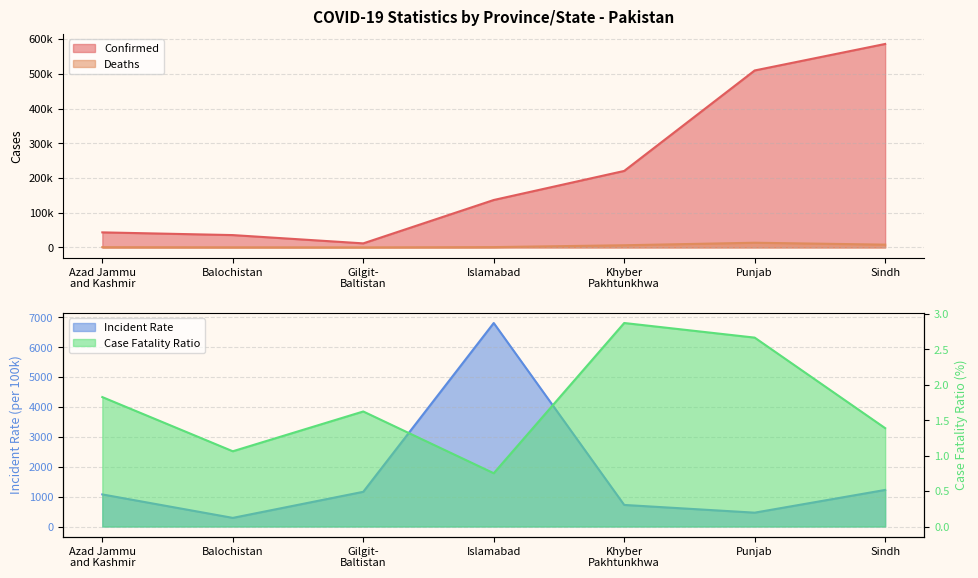

Which series has the largest range (max minus min)?

Confirmed